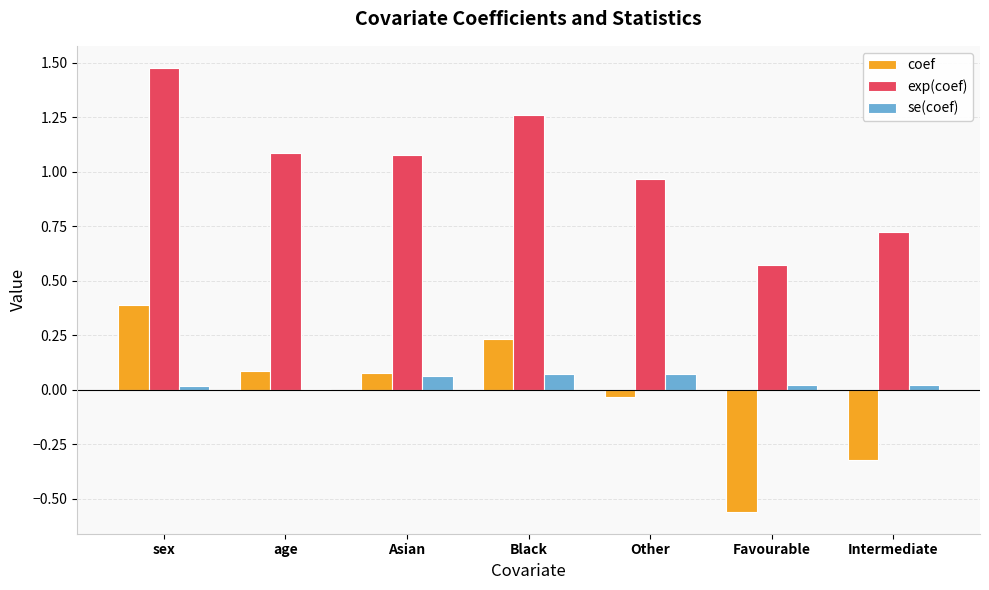

How many distinct data groups are displayed?

3